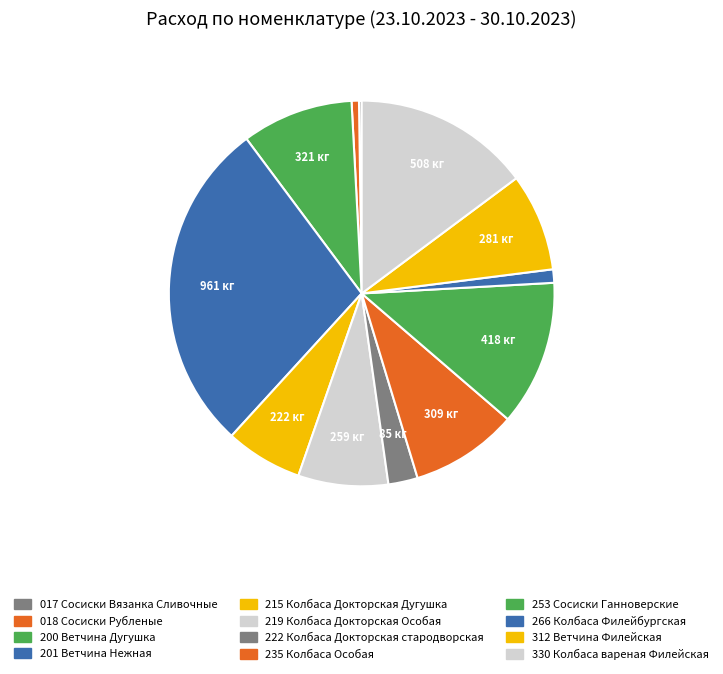

Which category has the smallest portion of the pie?

017 Сосиски Вязанка Сливочные